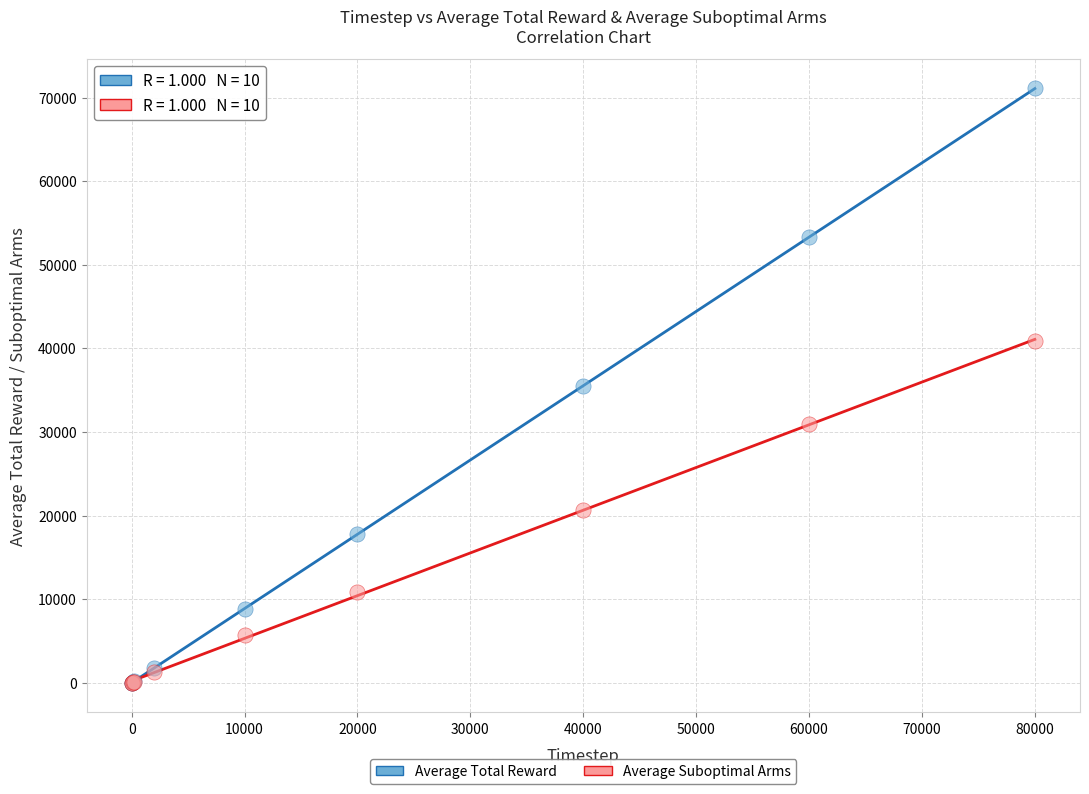

Which series contains the highest Y value?

Average Total Reward